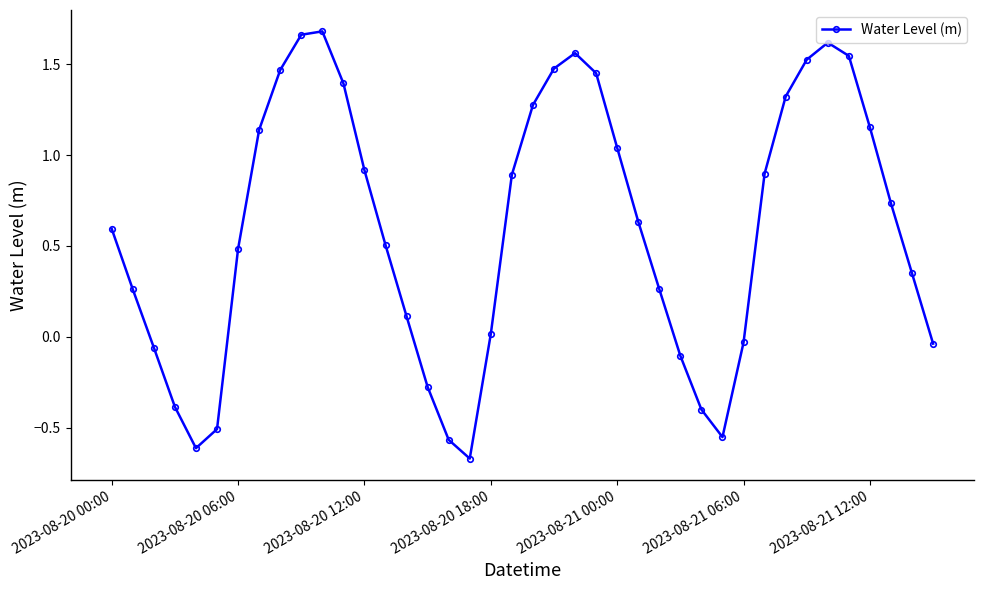

True or false: the data has more than 0 interior local peaks.

True